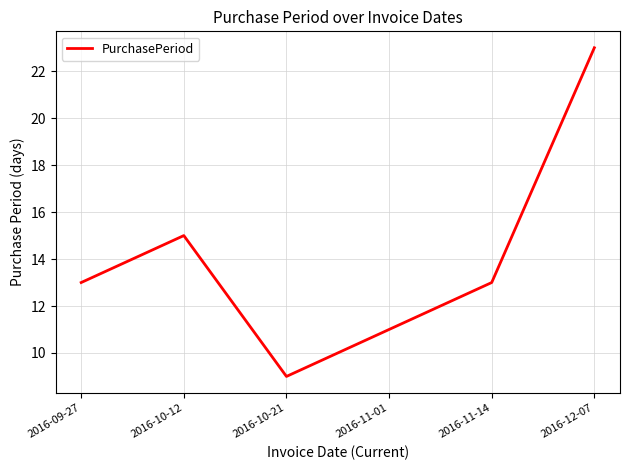

Between 2016-09-27 and 2016-11-01, which is larger?

2016-09-27